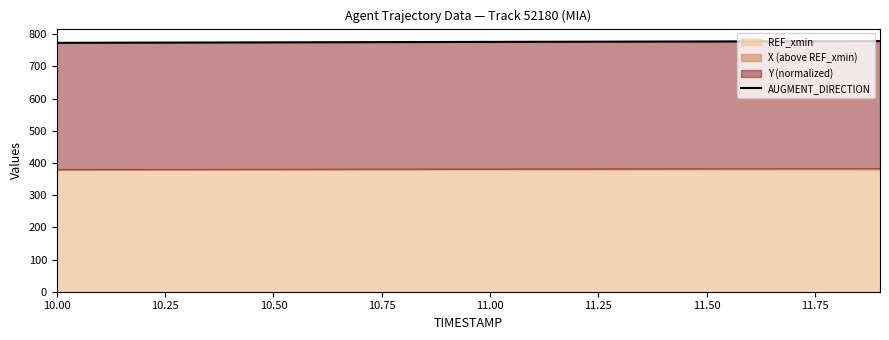

At which category does the chart reach its minimum across all series?

10.00